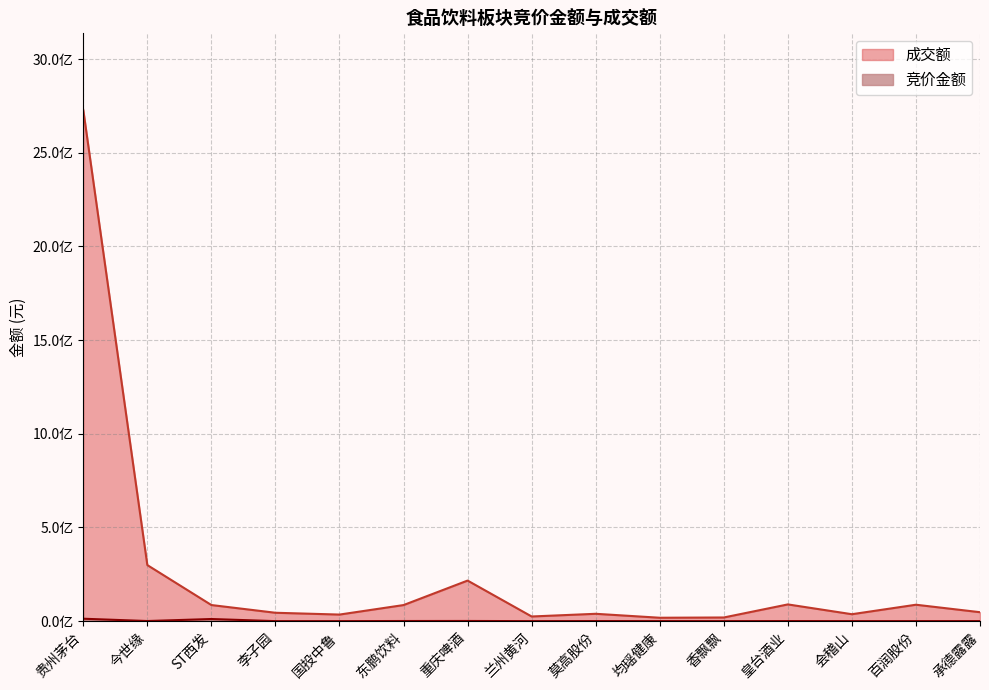

Between 李子园 and 香飘飘, which series saw the biggest shift?

成交额